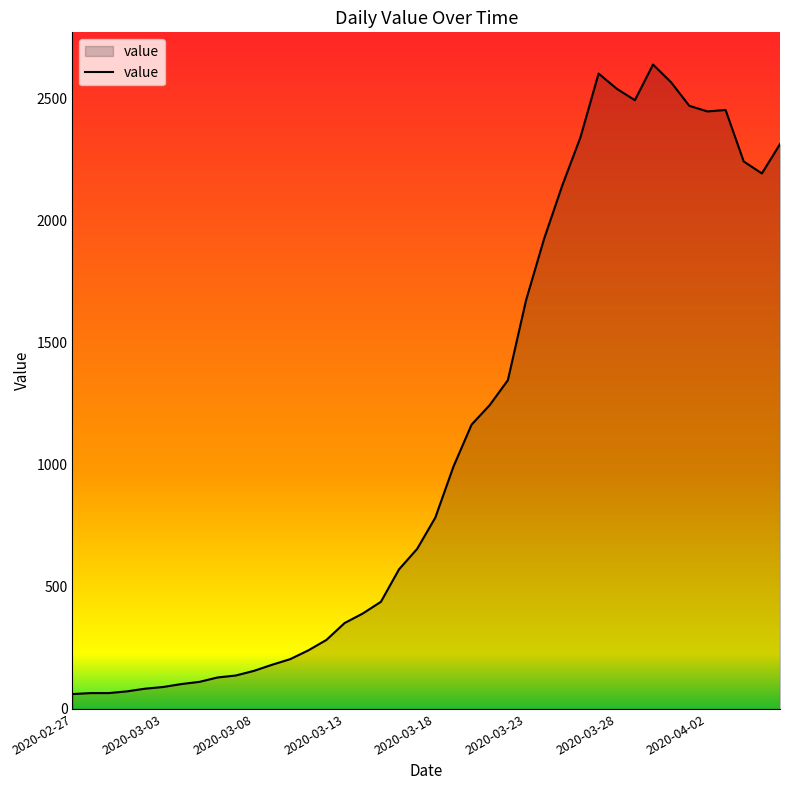

What is the difference between the maximum and minimum values?

2579